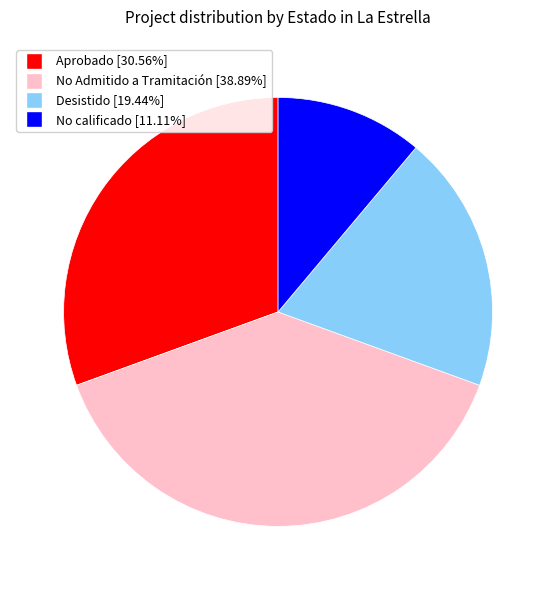

Does Desistido [19.44%] represent more than half of the total?

No